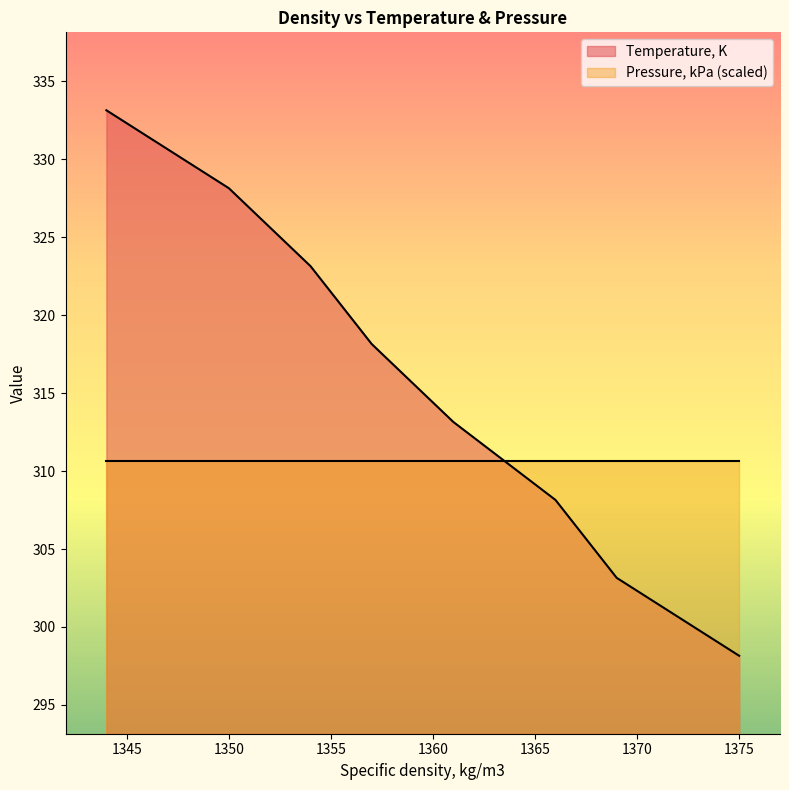

Reading left to right, what are all the values shown in this chart?

1375=298.1	1369=303.1	1366=308.1	1361=313.1	1357=318.1	1354=323.1	1350=328.1	1344=333.1